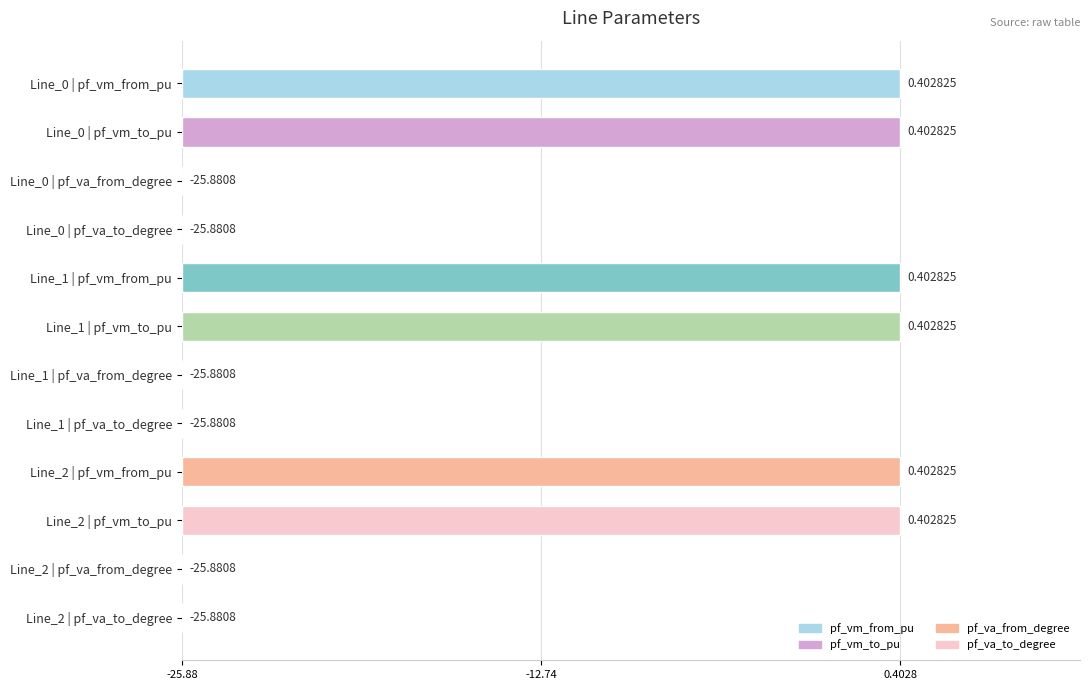

Are the bars horizontal?

Yes